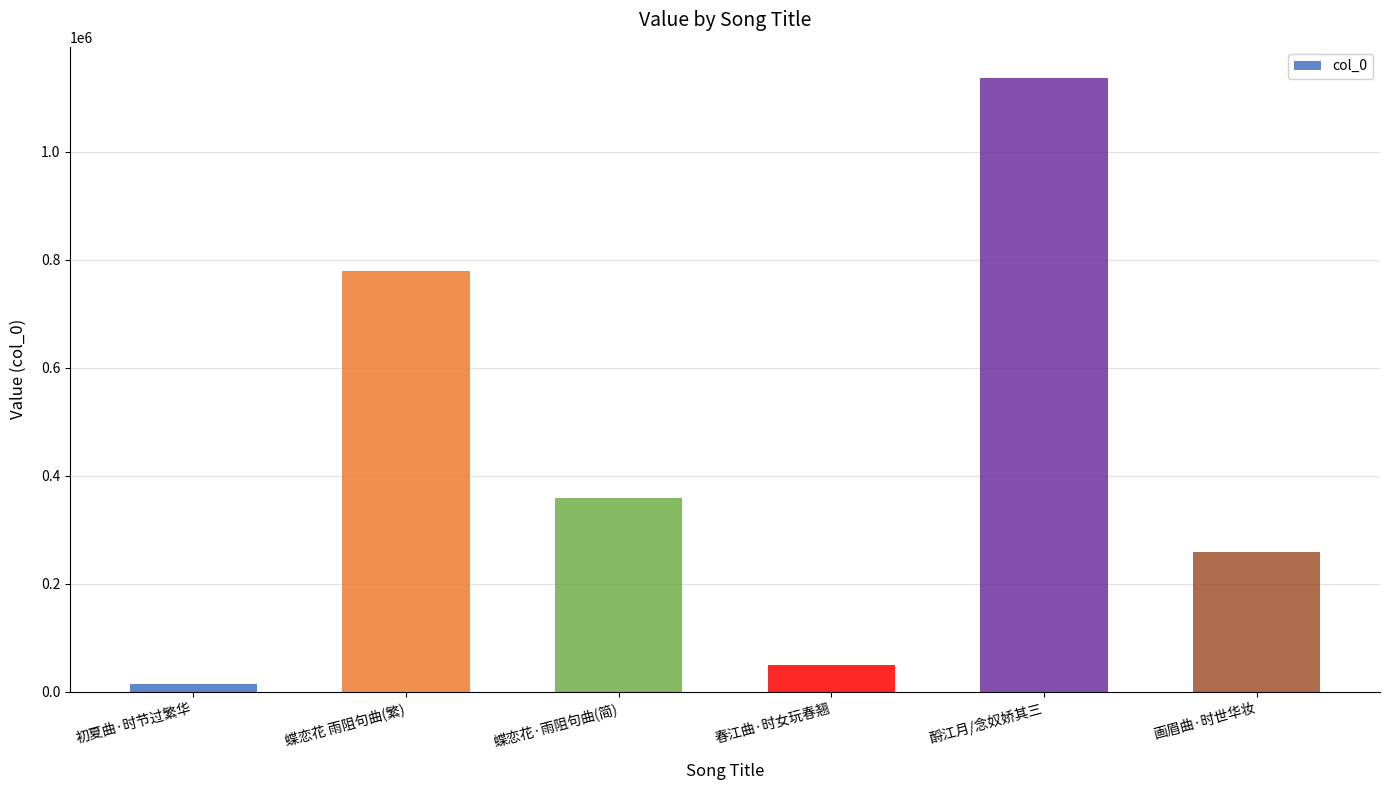

What is the change in value from 蝶恋花 雨阻句曲(繁) to 酹江月/念奴娇其三?

+358257